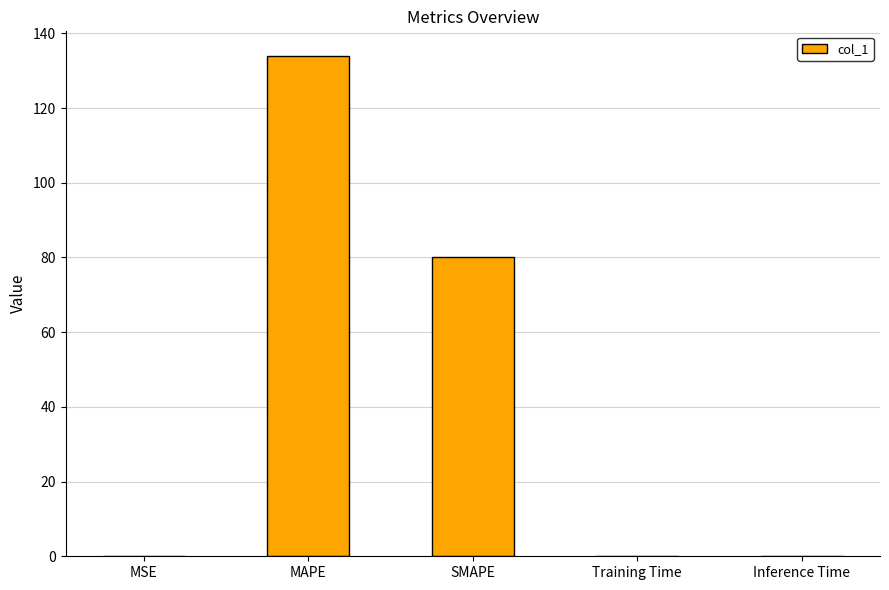

Where is the data nearest to the value 66?

SMAPE